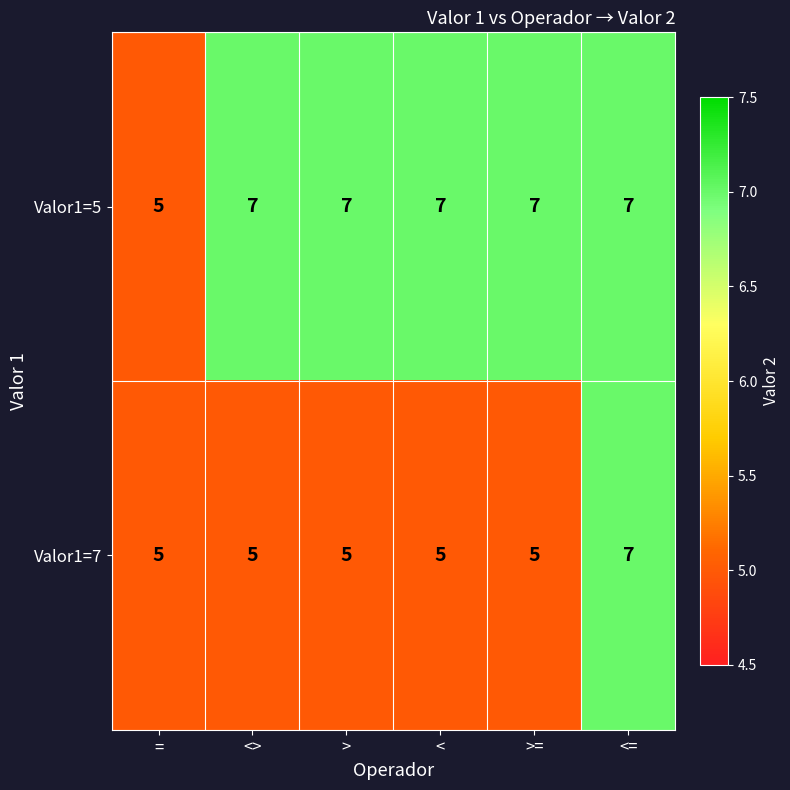

What is the maximum value shown in the chart?

7